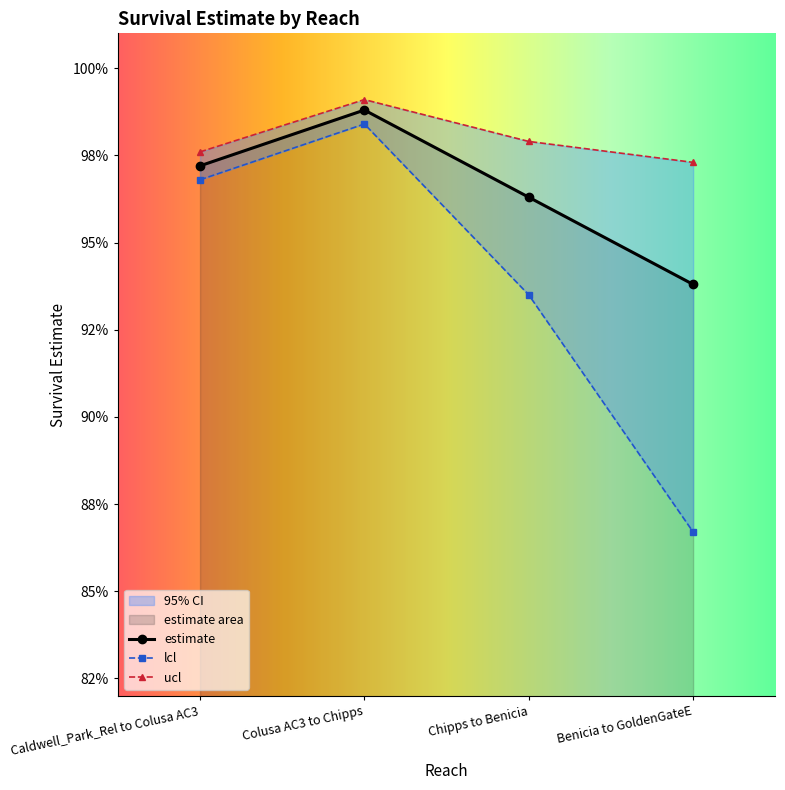

The value of ucl at Chipps to Benicia is 0.4. True or false?

False